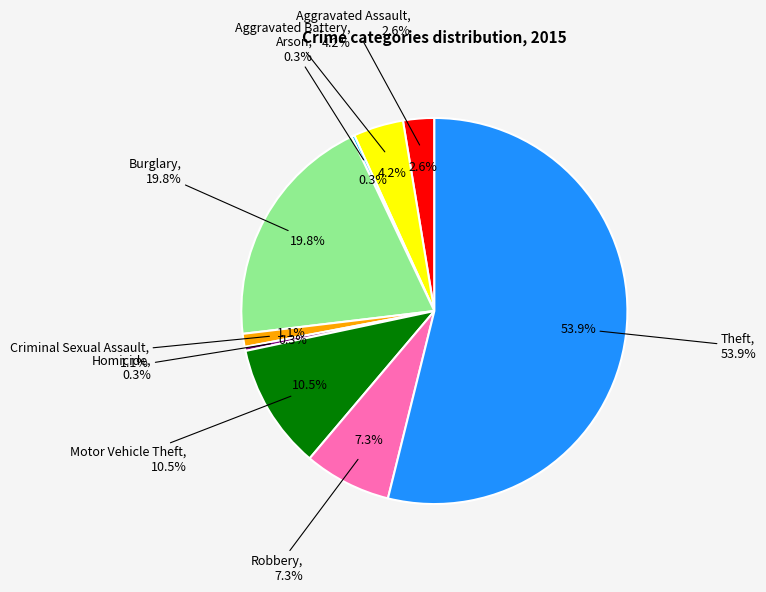

Is it true that Burglary is 20% of the pie?

True